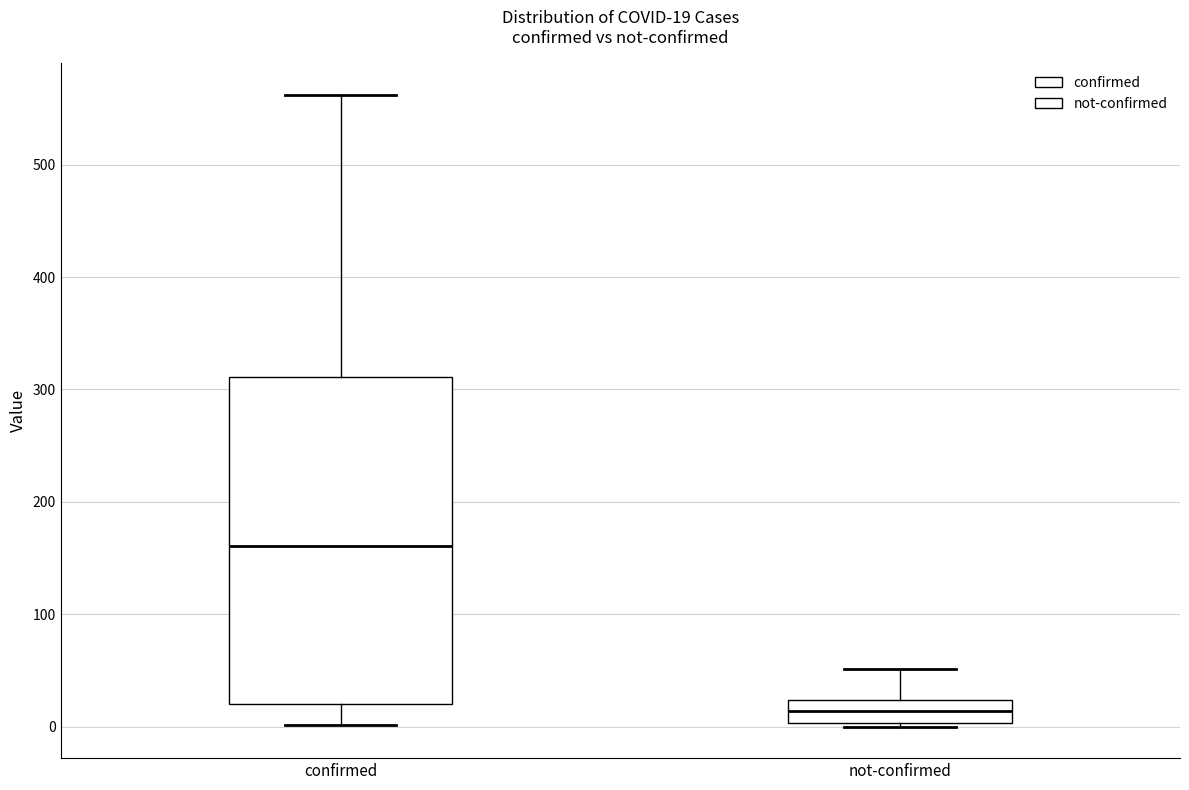

Comparing the boxes themselves (not the whiskers), which one is the tallest?

confirmed